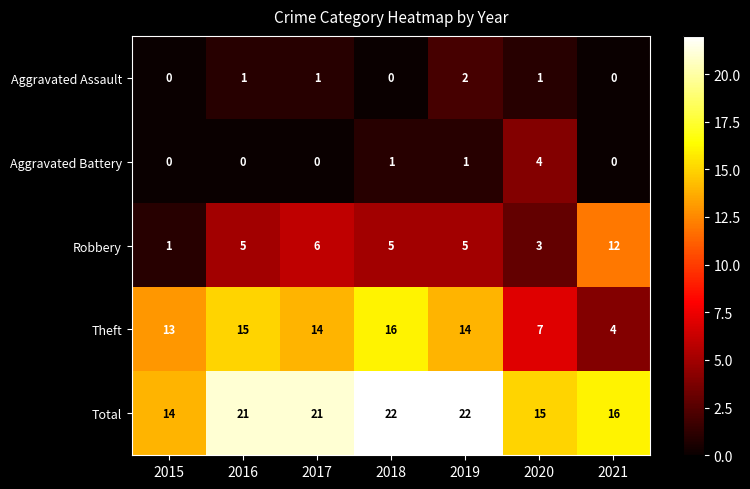

What is the maximum value shown in the chart?

22